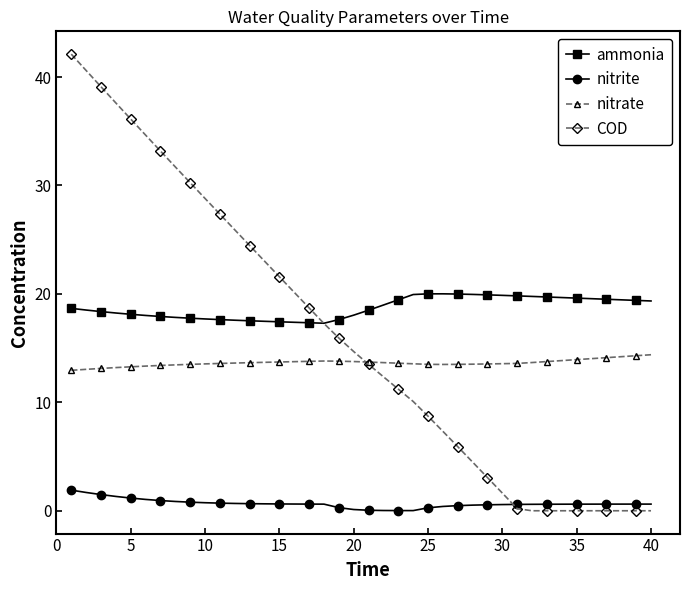

True or false: ammonia has more than 0 points higher than both neighbors.

True